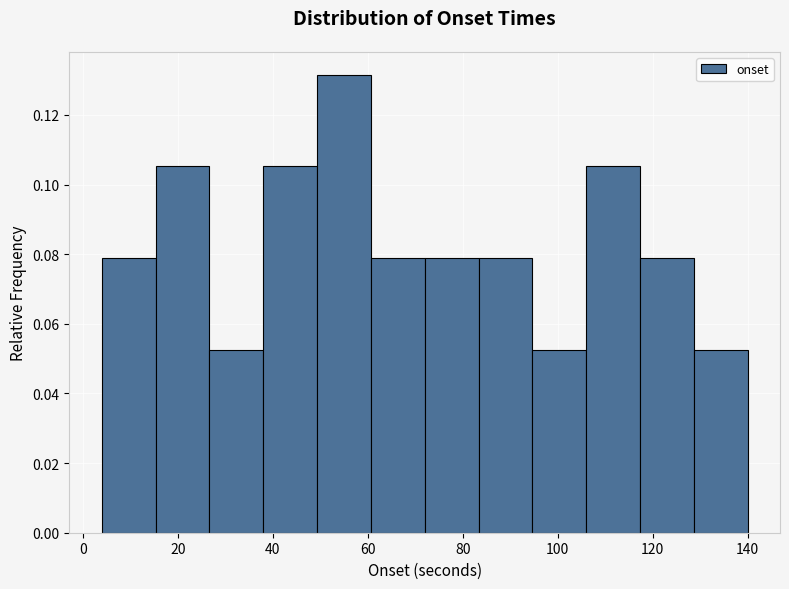

Reading left to right, transcribe this chart: for each bar, give the range it covers on the x-axis and its height. Neither the bar edges nor the heights are printed on the chart, so give them approximately, as read against the axes.

4 to 16: 0.078
16 to 26: 0.106
26 to 38: 0.052
38 to 50: 0.106
50 to 60: 0.132
60 to 72: 0.078
72 to 84: 0.078
84 to 94: 0.078
94 to 106: 0.052
106 to 118: 0.106
118 to 128: 0.078
128 to 140: 0.052